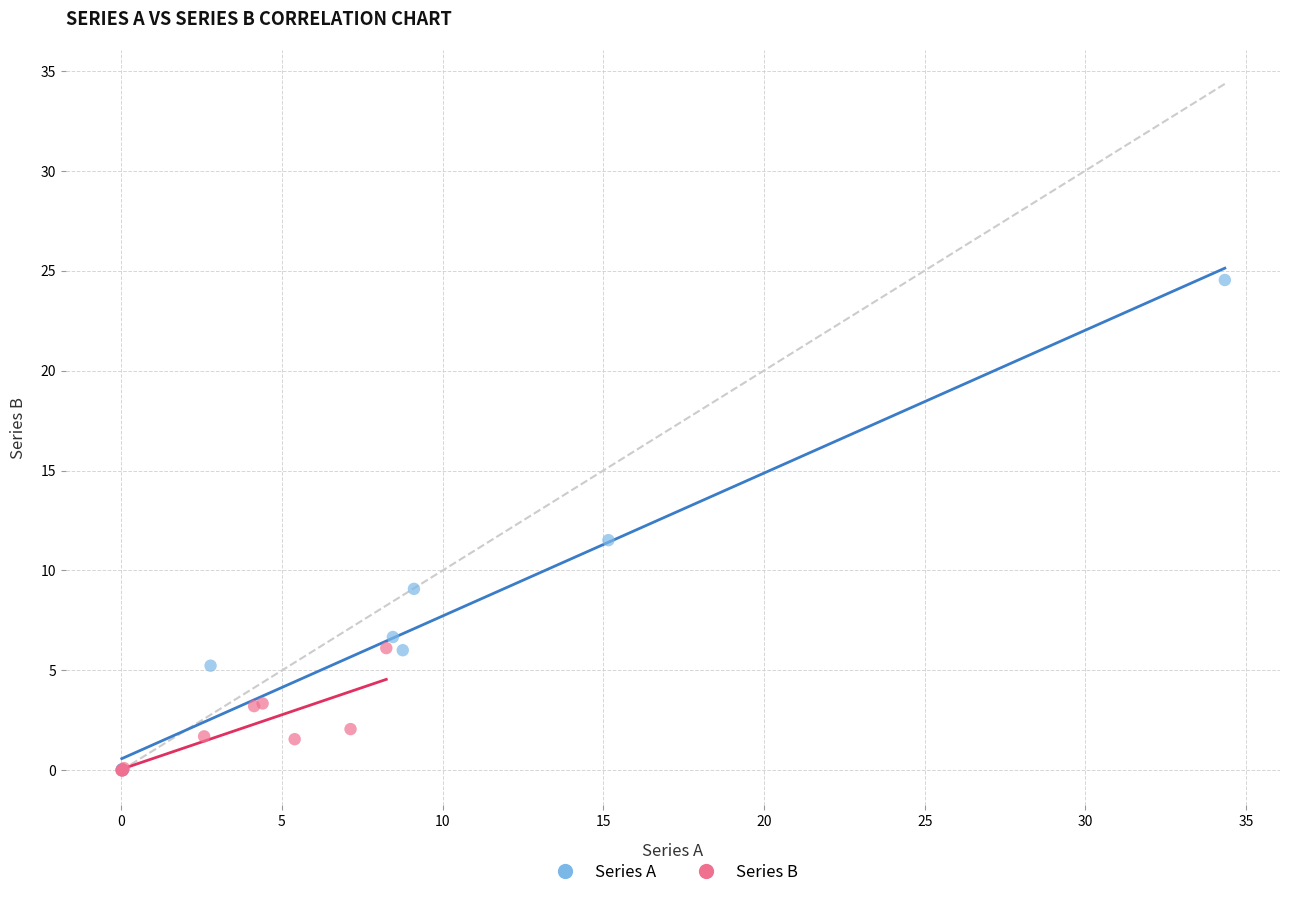

Which series reaches the maximum Y coordinate?

Series A